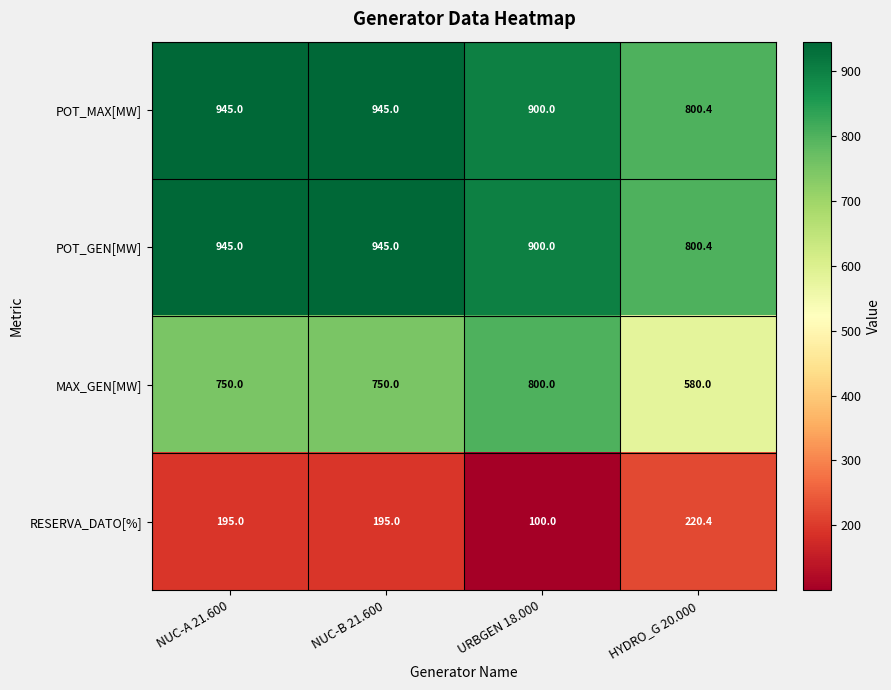

At which label does RESERVA_DATO[%] reach its peak?

HYDRO_G 20.000